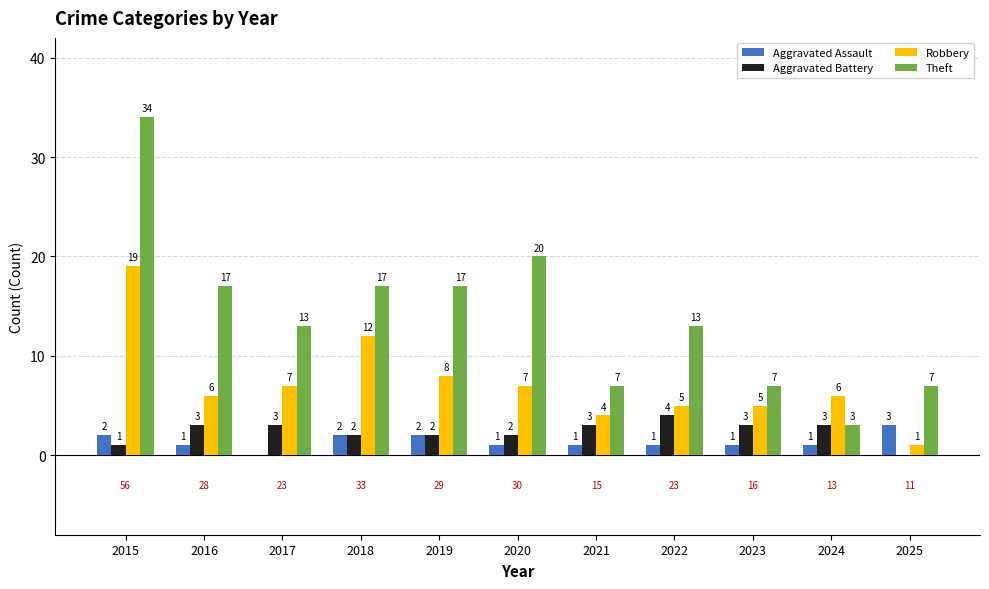

Which series changed the most between 2015 and 2020?

Theft